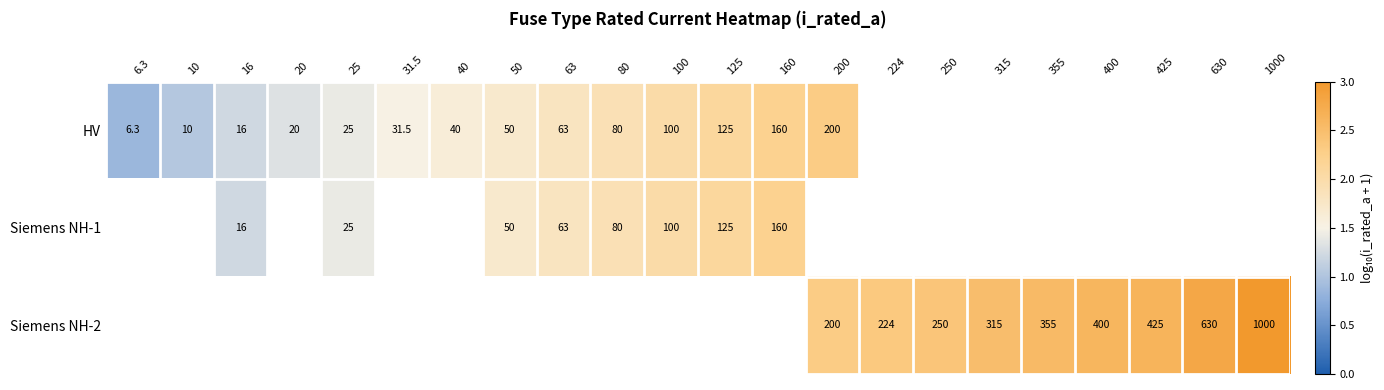

How many values in the HV series exceed 2?

4